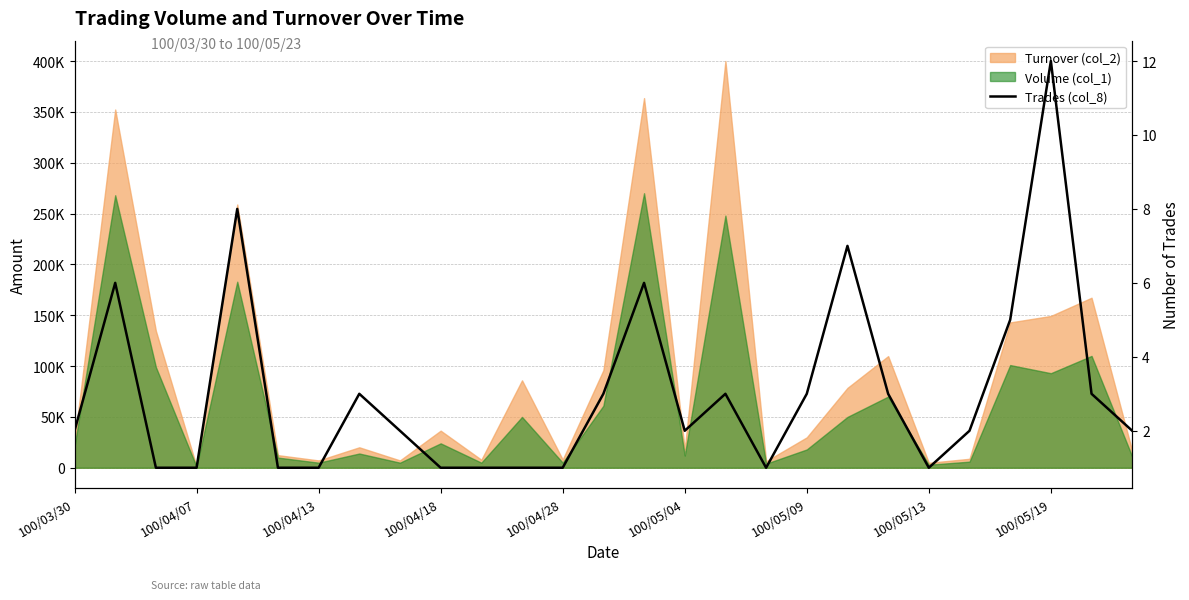

The value at 100/05/04 is 1. True or false?

False